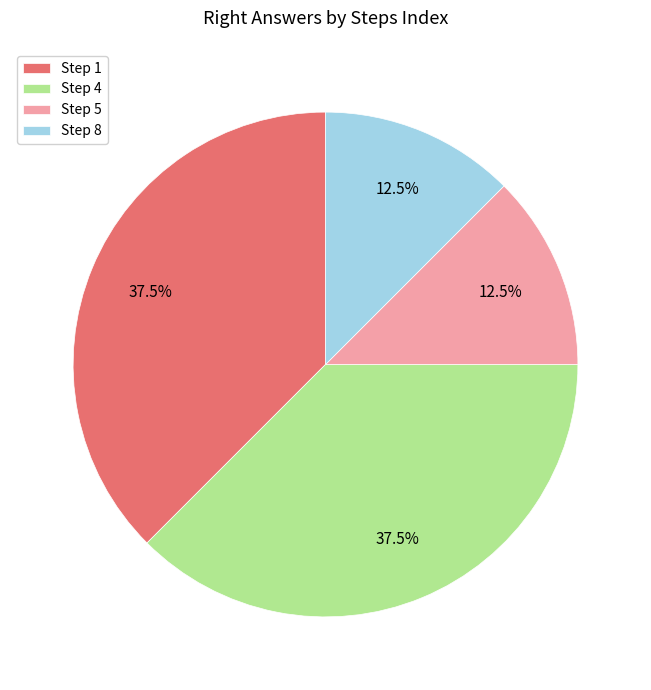

Is Step 8 the majority of the pie?

No